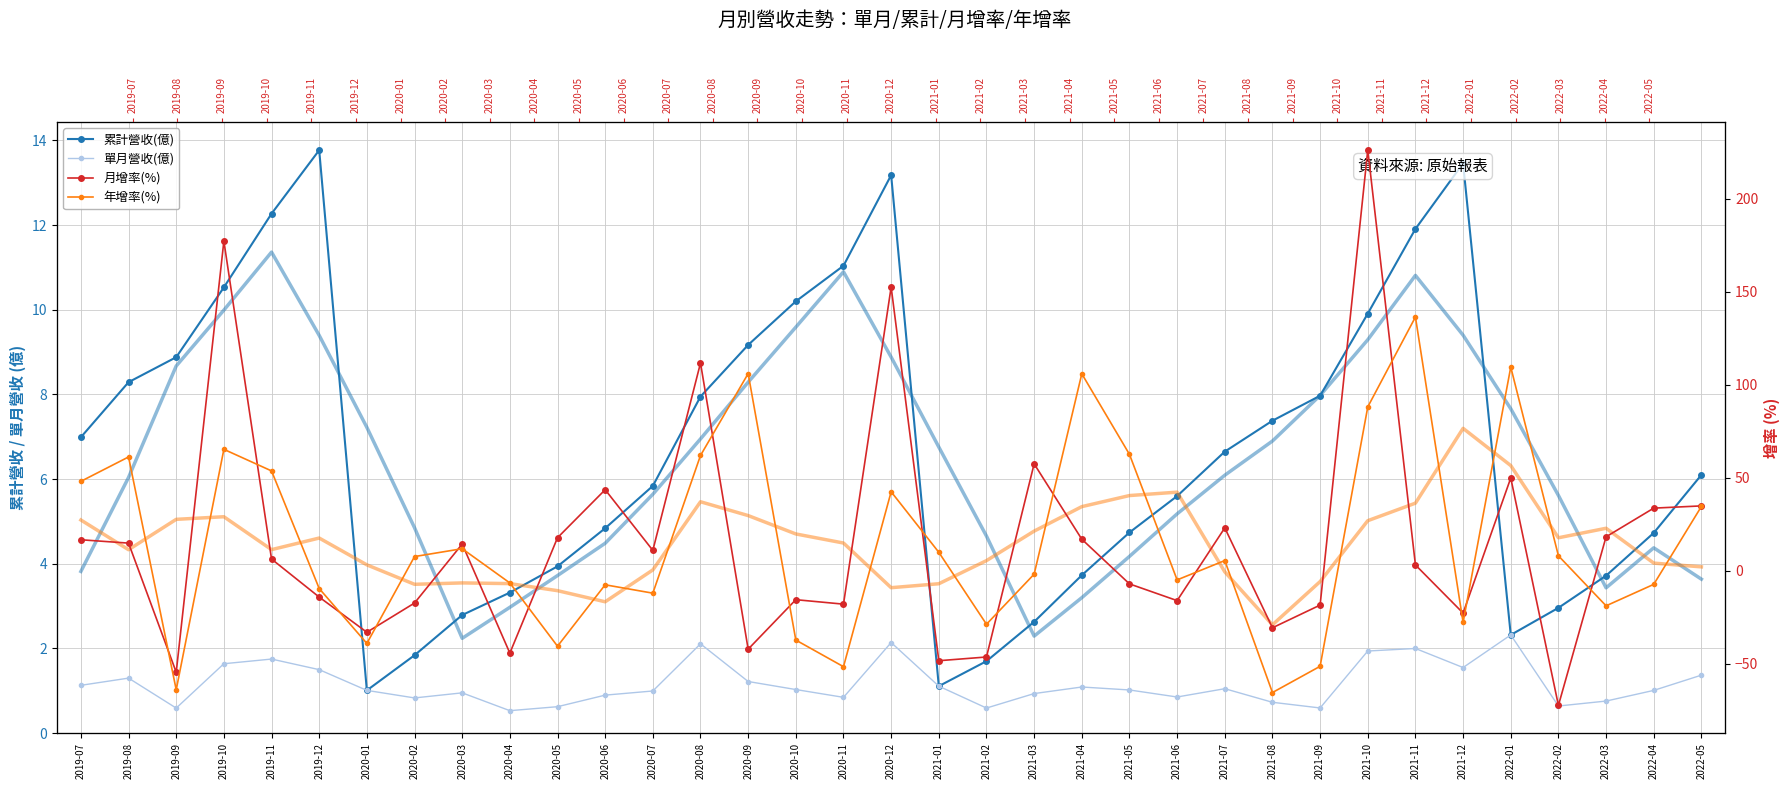

Reading left to right, transcribe all the data shown in this chart.

累計營收(億): 7.0	8.3	8.9	10.5	12.3	13.8	1.0	1.8	2.8	3.3	3.9	4.8	5.8	8.0	9.2	10.2	11.0	13.2	1.1	1.7	2.6	3.7	4.7	5.6	6.7	7.4	8.0	9.9	11.9	13.5	2.3	3.0	3.7	4.7	6.1
單月營收(億): 1.1	1.3	0.6	1.6	1.8	1.5	1.0	0.8	1.0	0.5	0.6	0.9	1.0	2.1	1.2	1.0	0.8	2.1	1.1	0.6	0.9	1.1	1.0	0.9	1.1	0.7	0.6	1.9	2.0	1.6	2.3	0.6	0.8	1.0	1.4
月增率(%): 16.7	14.9	-54.5	177.2	6.3	-14.1	-33.0	-17.3	14.4	-44.2	17.8	43.6	11.0	111.7	-42.1	-15.5	-17.9	152.5	-48.3	-46.3	57.5	17.0	-7.0	-16.0	23.1	-30.6	-18.4	226.2	3.2	-22.7	49.9	-72.3	18.3	33.7	34.9
年增率(%): 48.1	61.2	-63.9	65.3	53.7	-9.5	-39.0	7.7	11.9	-6.5	-40.5	-7.5	-12.0	62.0	106.0	-37.2	-51.5	42.5	10.0	-28.7	-1.8	105.9	62.6	-4.9	5.5	-65.4	-51.3	88.1	136.4	-27.7	109.5	8.1	-18.8	-7.3	34.6